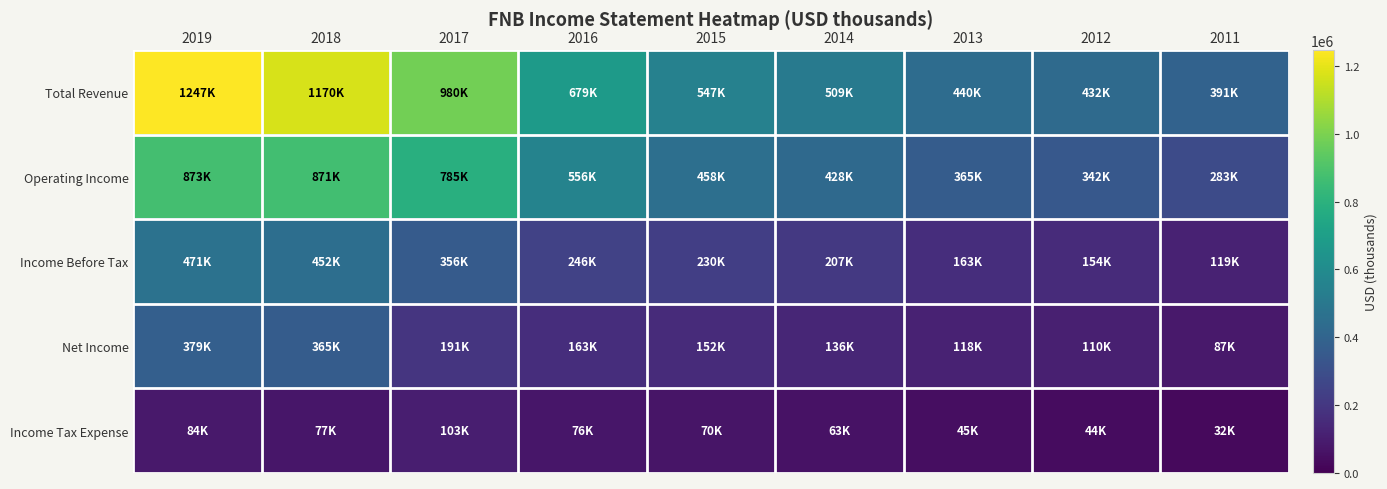

Which series has the widest spread of values?

Total Revenue